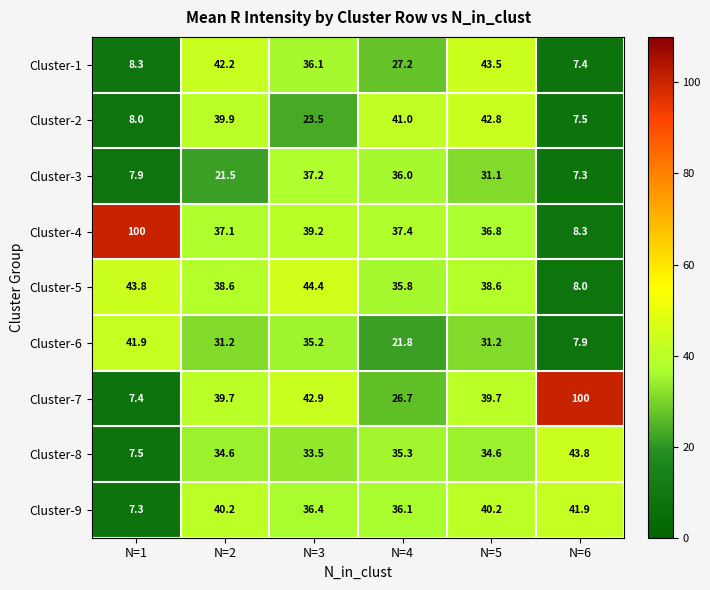

What is the maximum value for Cluster-8?

43.8